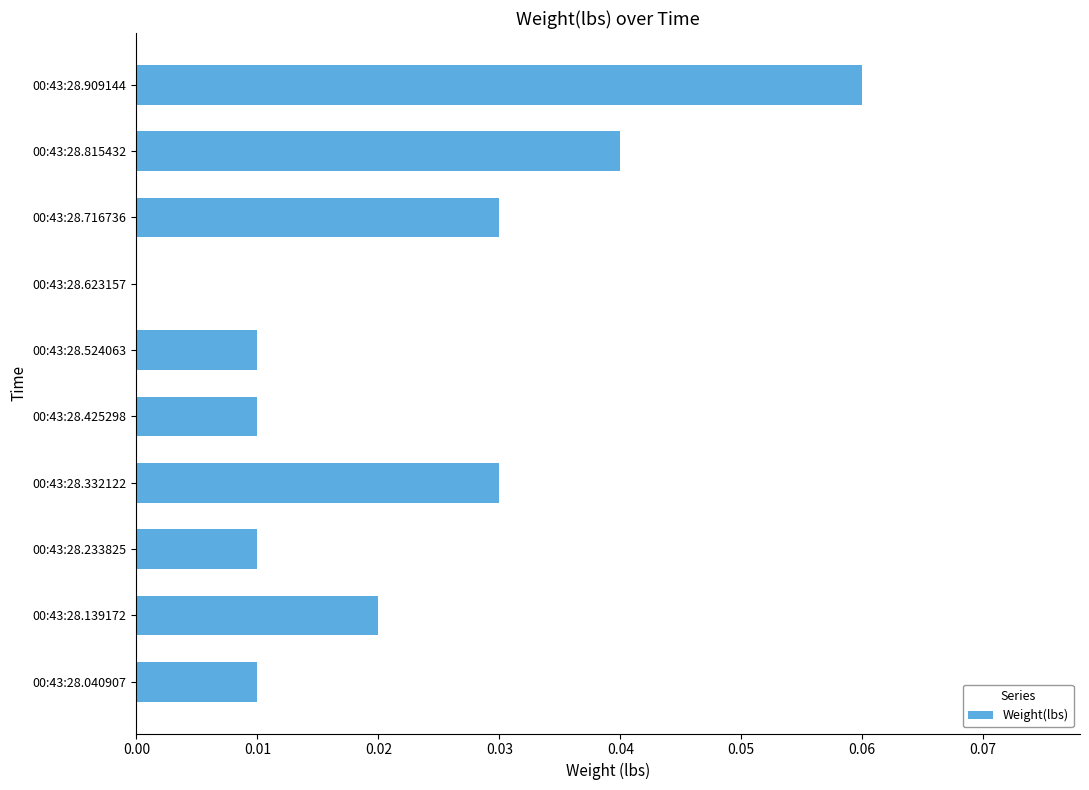

The chart shows a value of 0.0 at 00:43:28.332122. True or false?

True